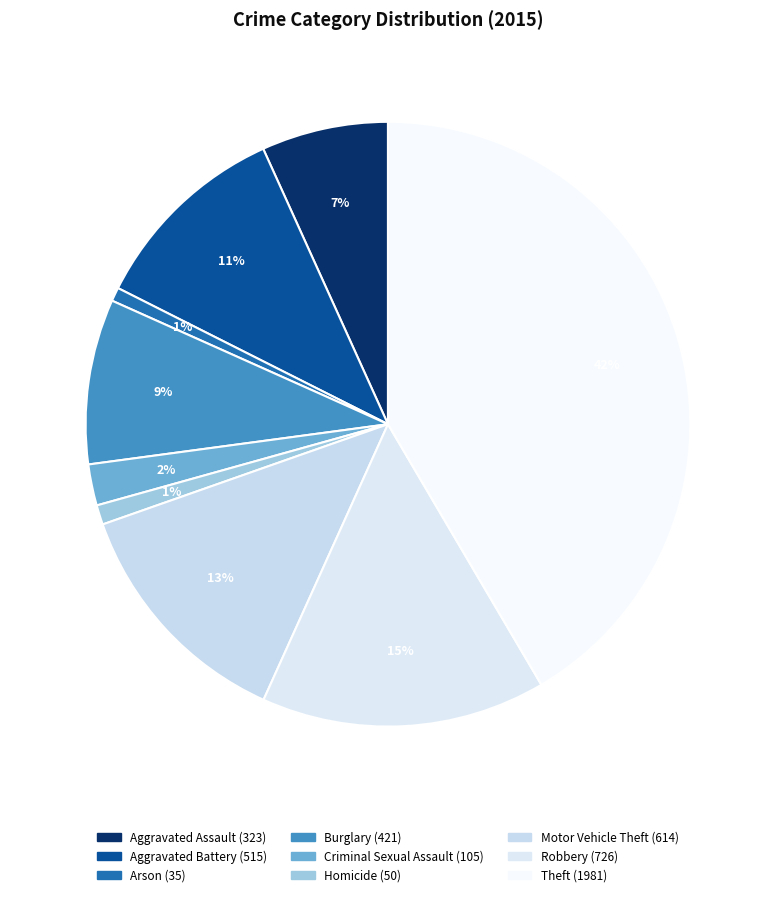

What percentage is the Criminal Sexual Assault slice, to the nearest percent?

2%